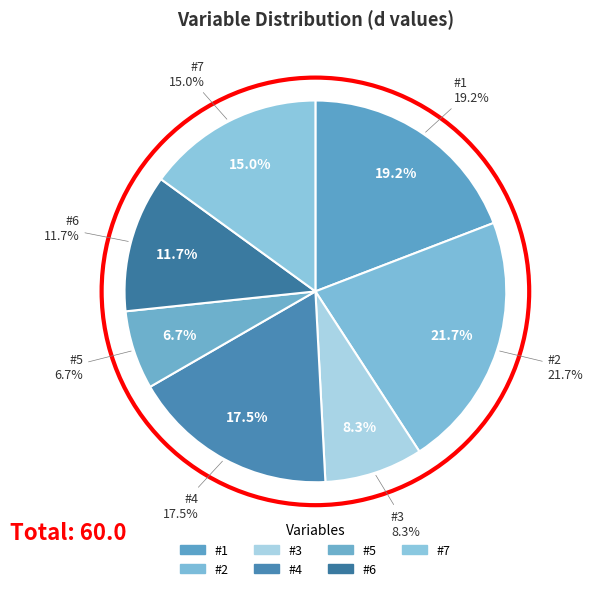

What is the change in value from x3 to x4?

+5.5